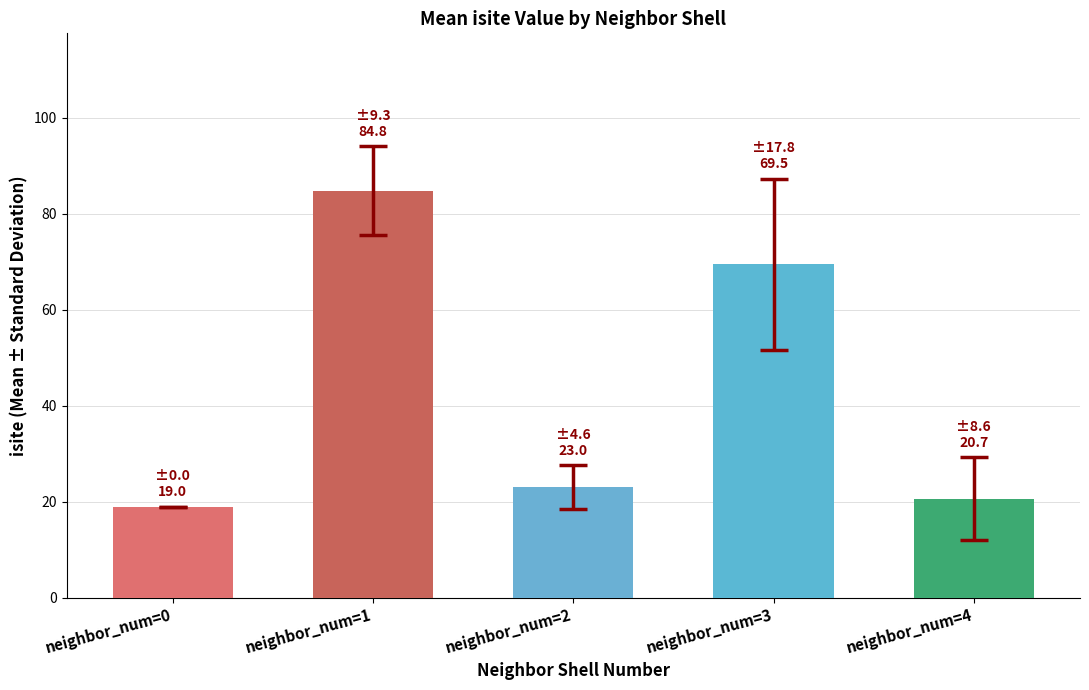

How many data points are less than 23?

2